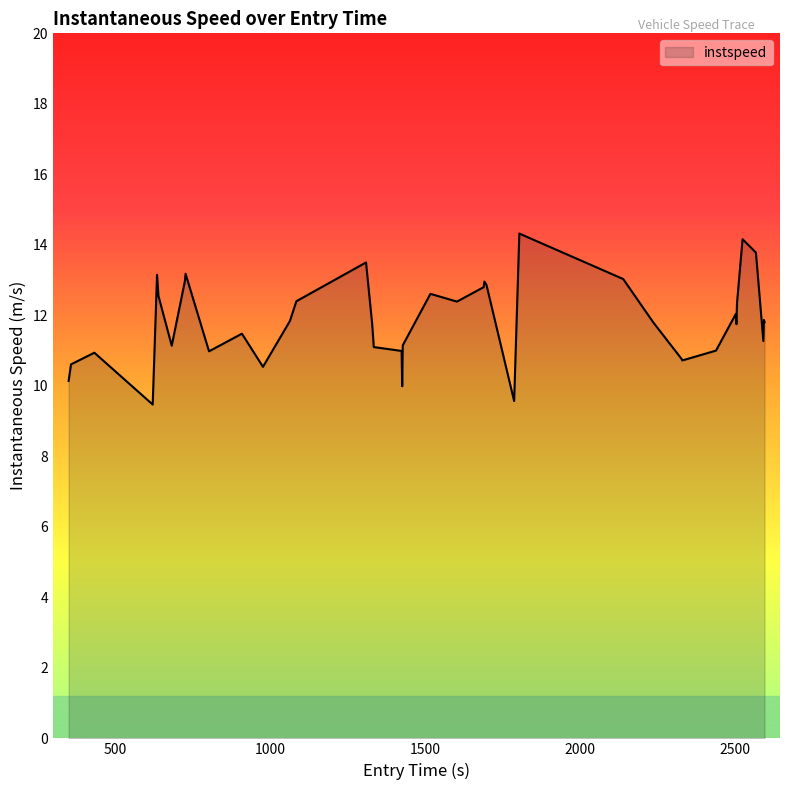

What is the minimum value shown in the chart?

9.5